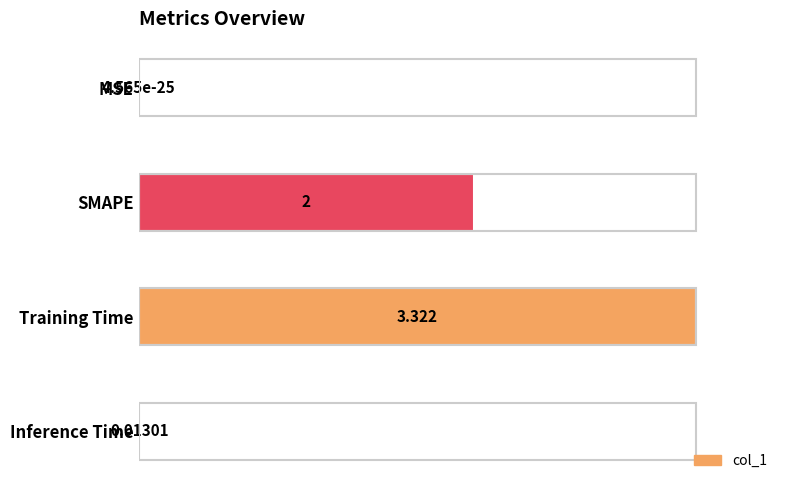

Between MSE and SMAPE, which is larger?

SMAPE